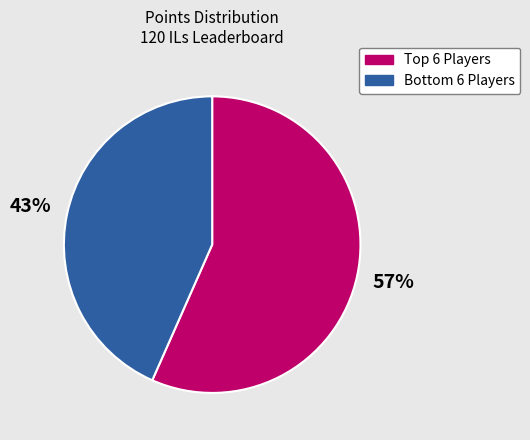

Does any single category account for the majority?

Yes